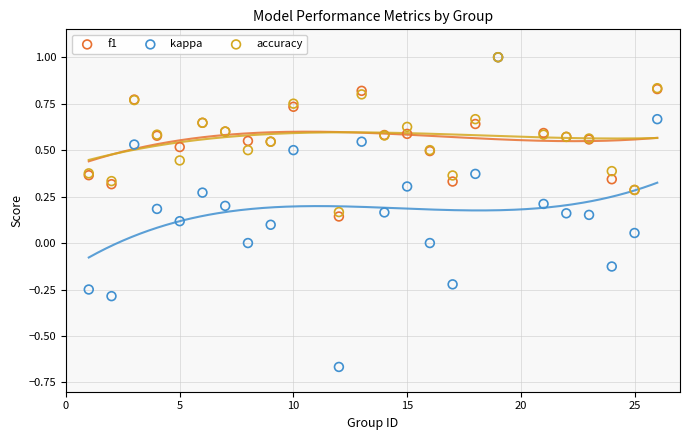

What are all the series names shown in the legend?

f1, kappa, accuracy